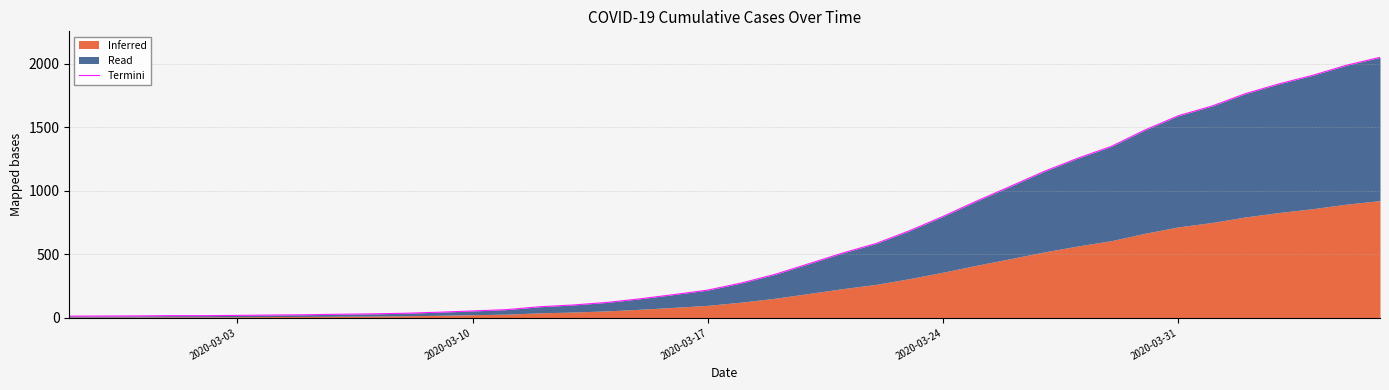

What is the minimum value shown in the chart?

13